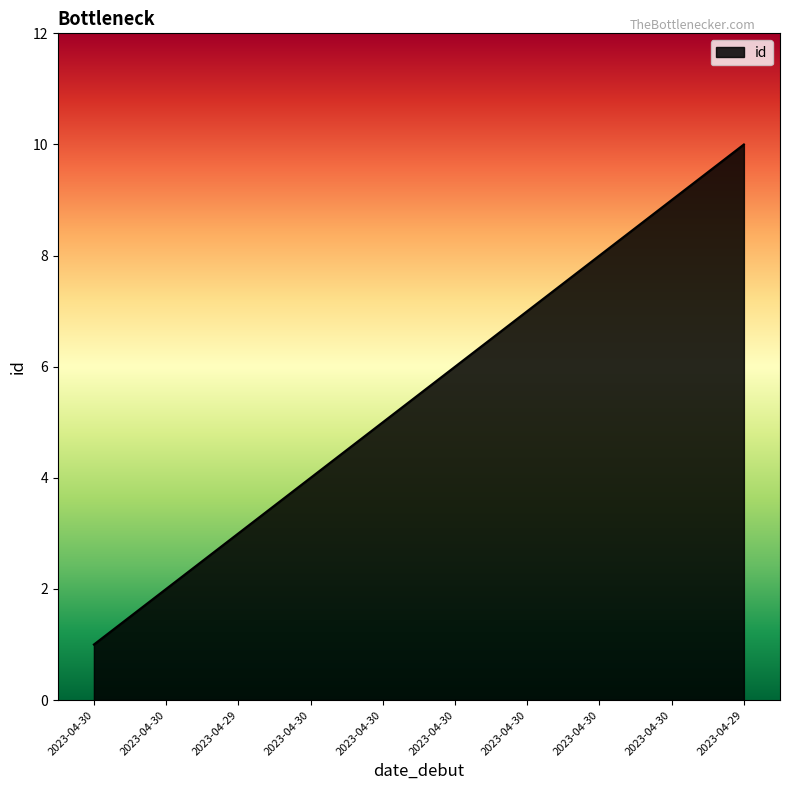

Reading right to left, list all the values displayed in this chart.

10	9	8	7	6	5	4	3	2	1